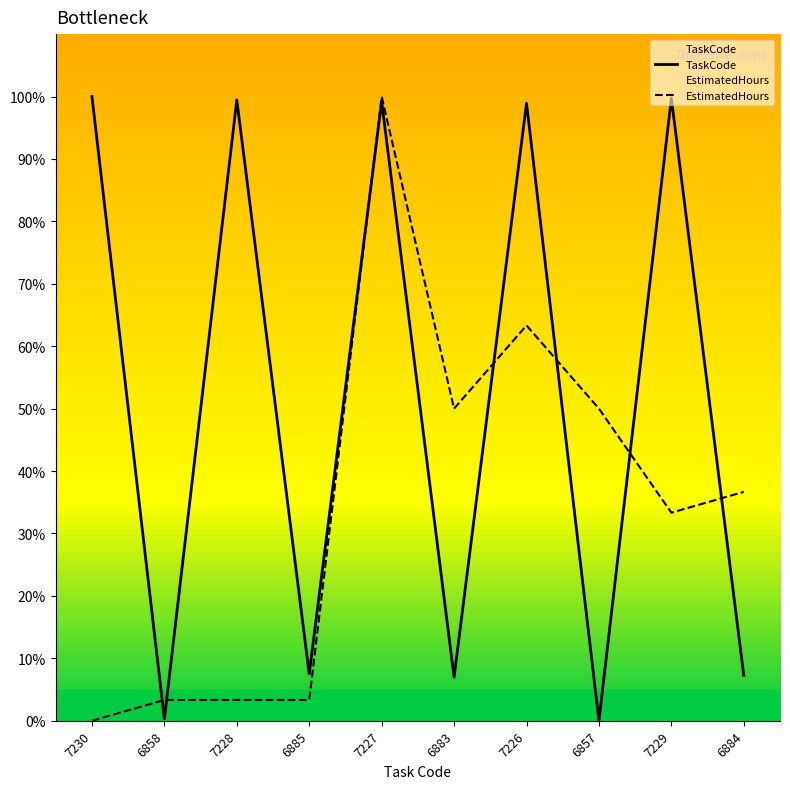

How many intersections are there between EstimatedHours and TaskCode?

7